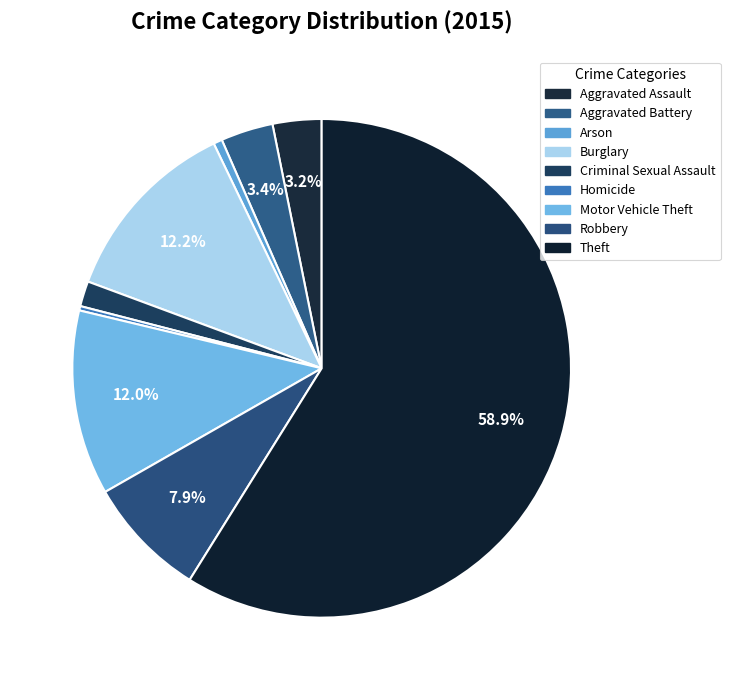

What percentage is the Aggravated Assault slice, to the nearest percent?

3%